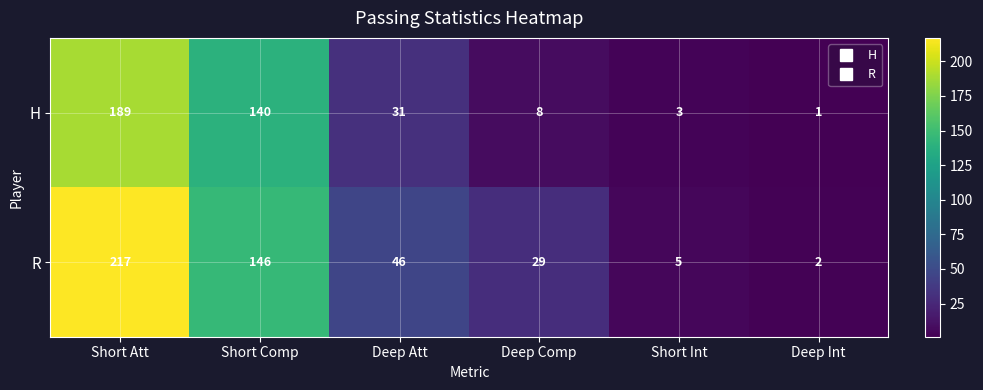

Which series has the largest total across all categories?

R